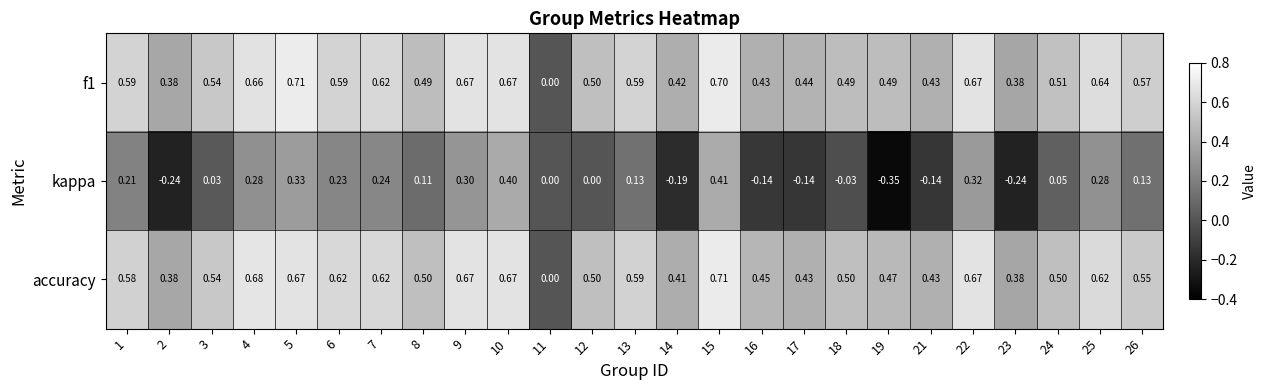

Which series changed the most between 7 and 17?

kappa